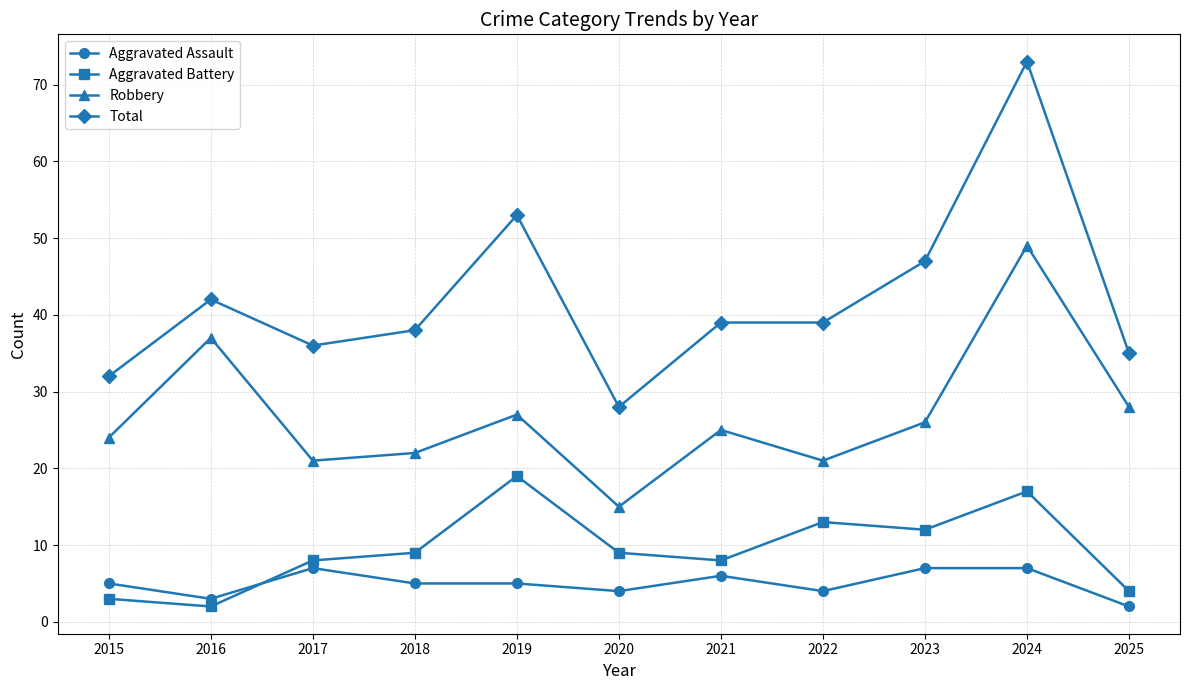

Which category has the lowest value in the Robbery series?

2020